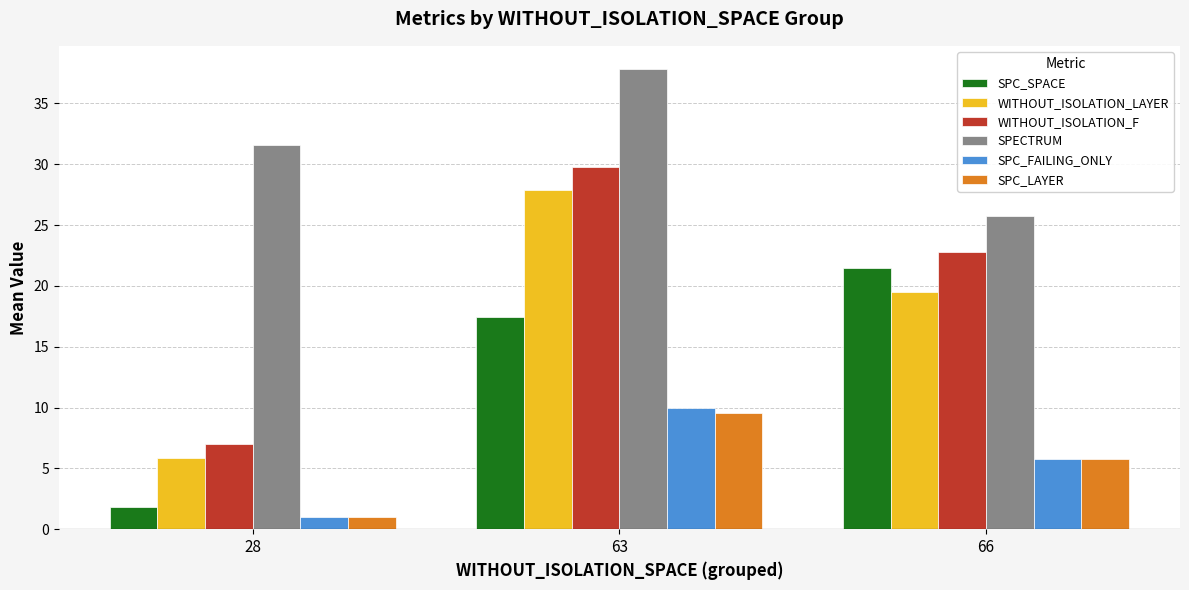

Is it true that WITHOUT_ISOLATION_LAYER equals 2.2 at 28?

False